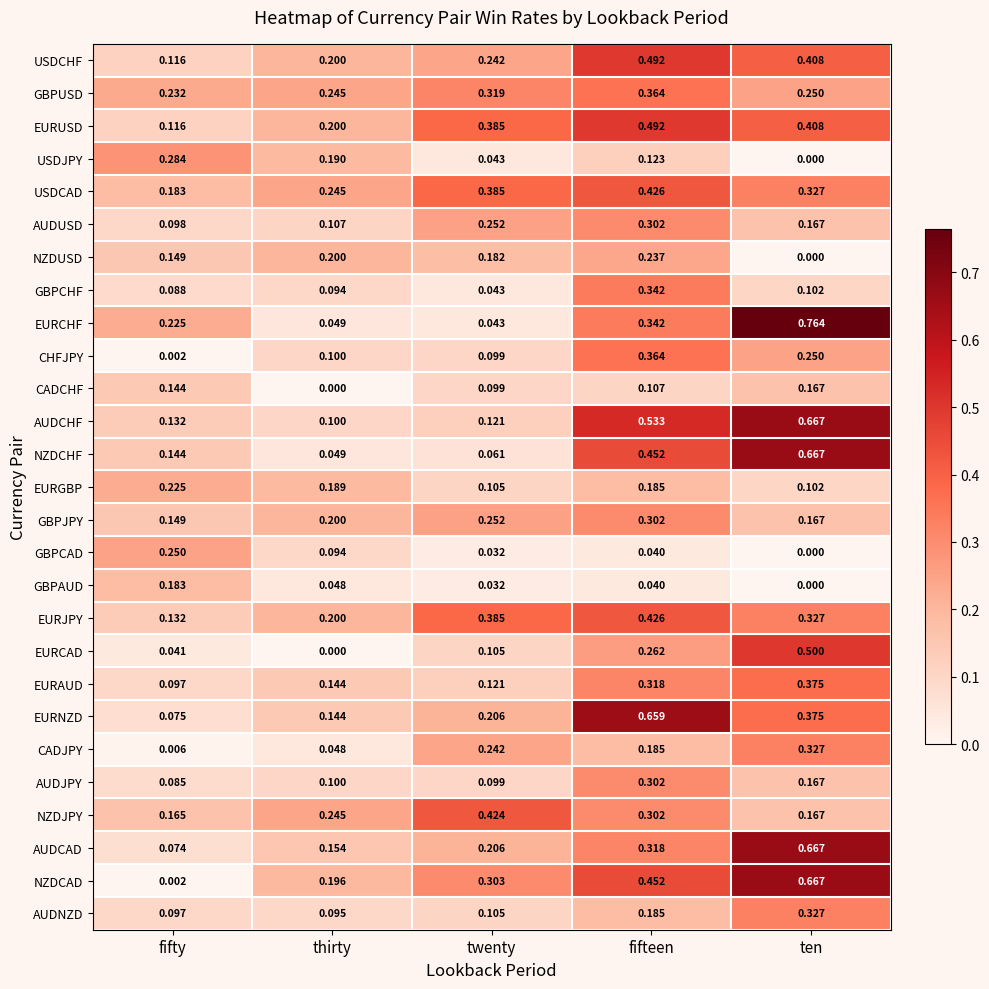

Which category has the lowest value in the GBPCHF series?

twenty